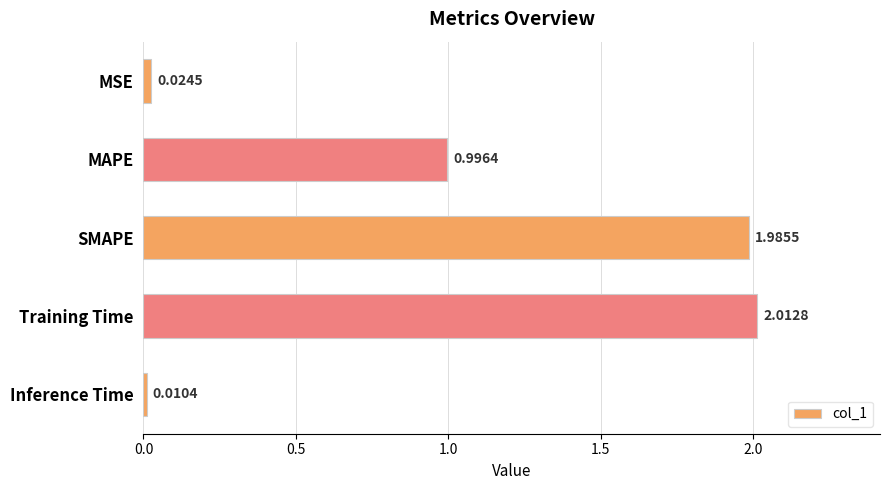

At which category does the chart reach its peak across all series?

Training Time